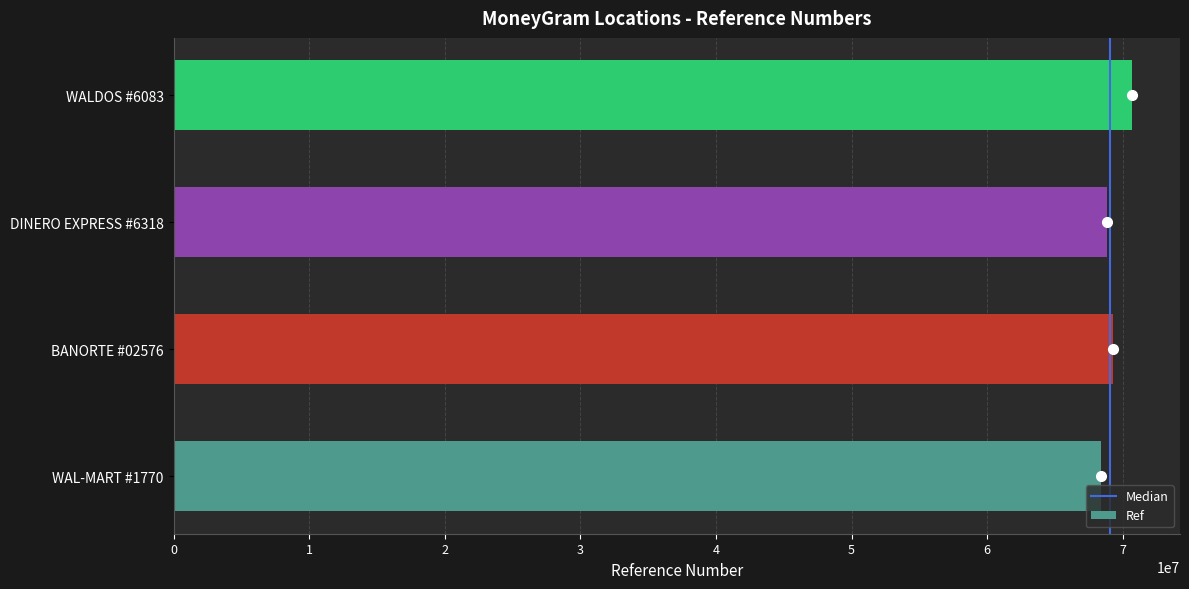

What is the change in value from WAL-MART #1770 to WALDOS #6083?

+2263155